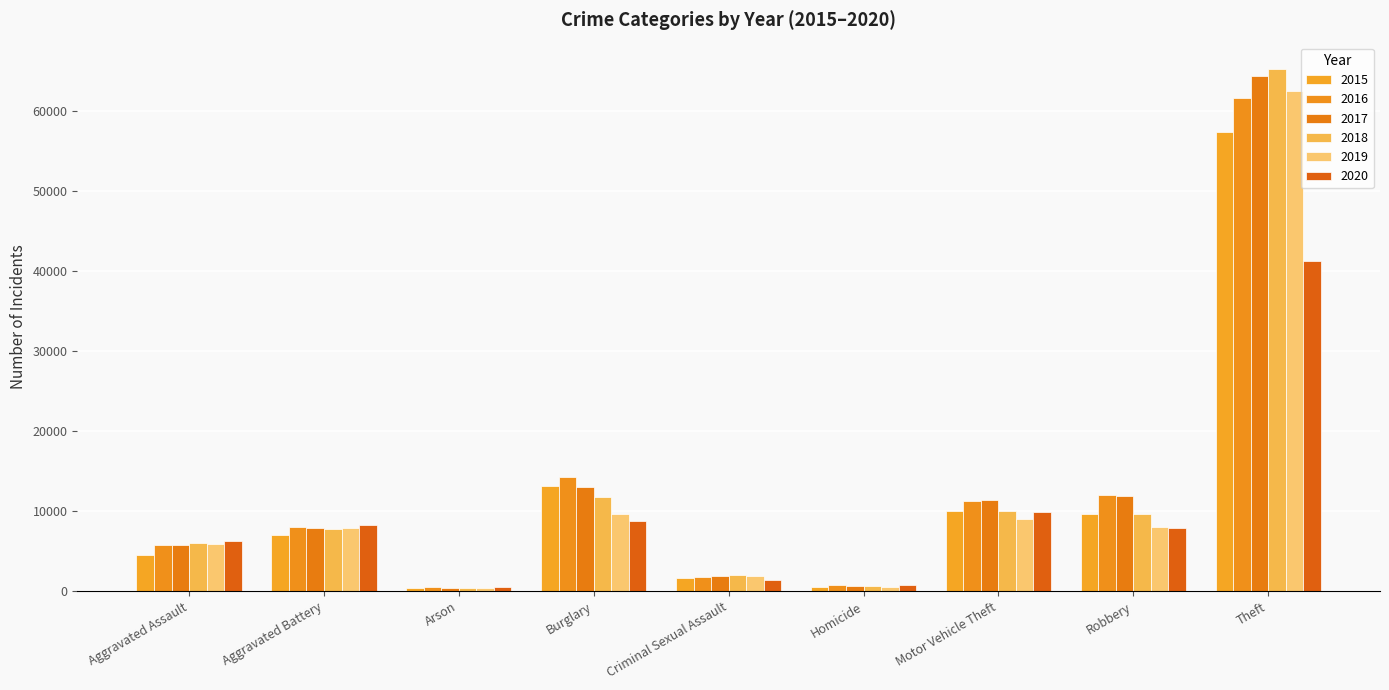

What is the lowest value of the 2020 series?

588